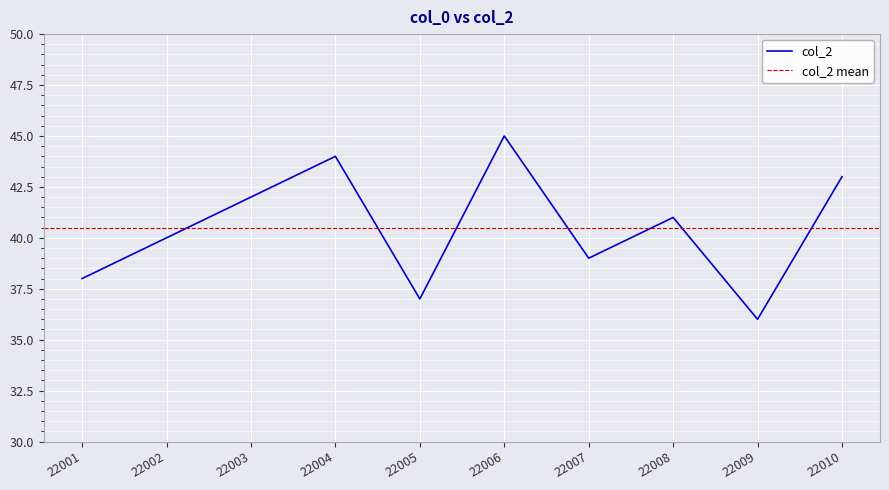

Rank the categories by value from highest to lowest.

22006, 22004, 22010, 22003, 22008, 22002, 22007, 22001, 22005, 22009